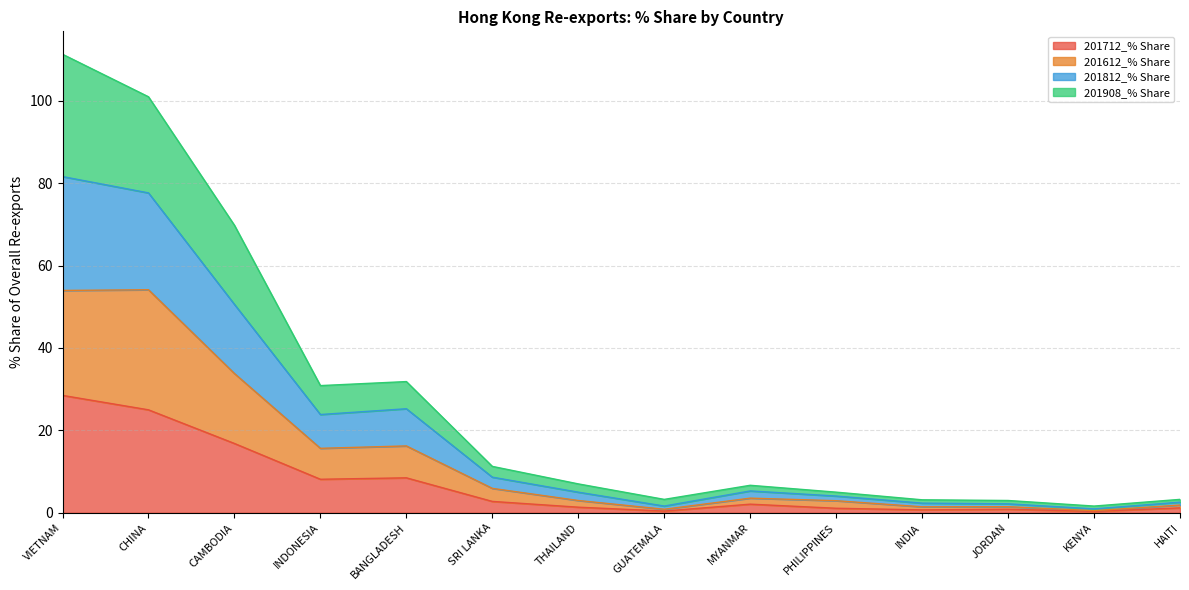

What position from the right is VIETNAM?

14